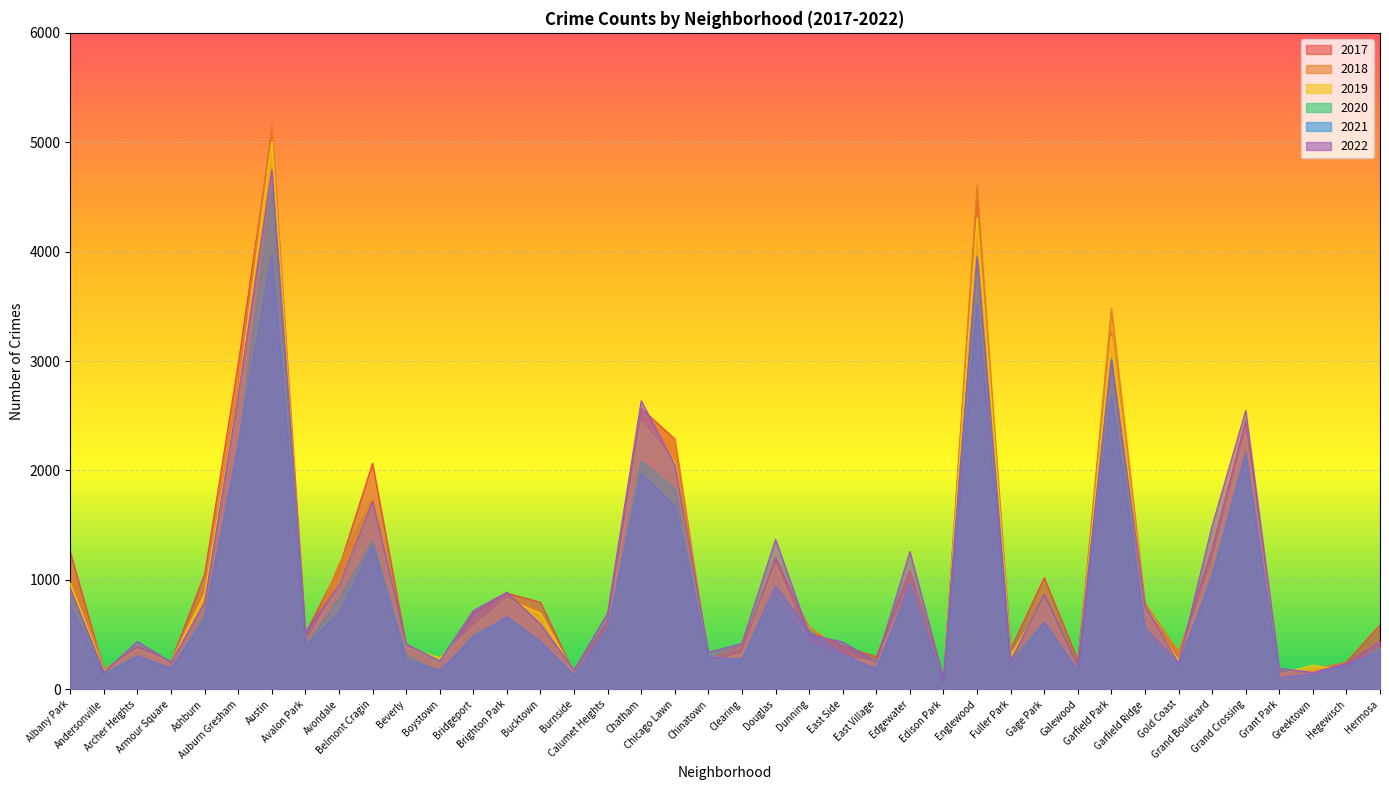

Where is the first local minimum for 2020?

Andersonville